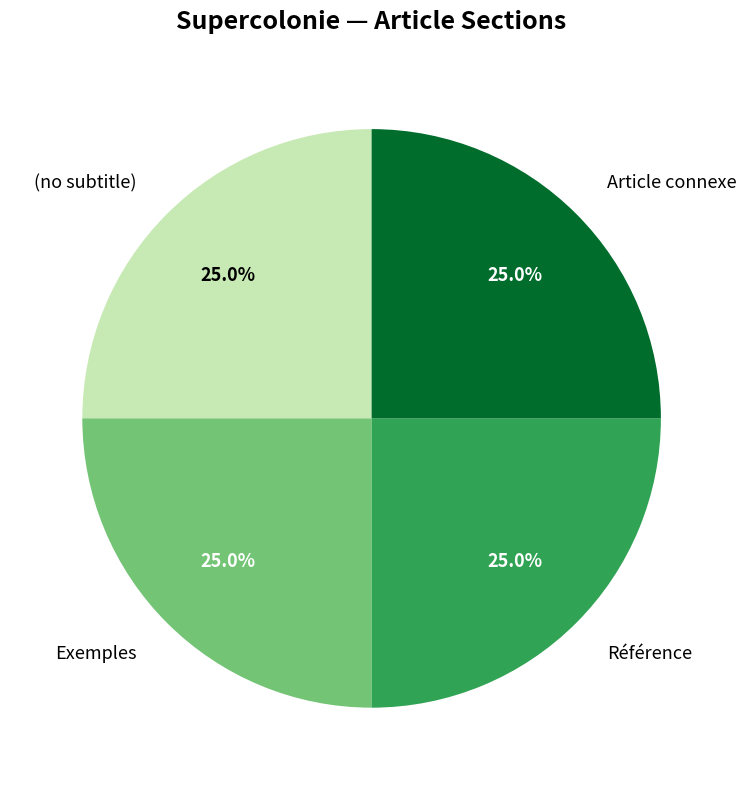

How many segments does this pie chart have?

4